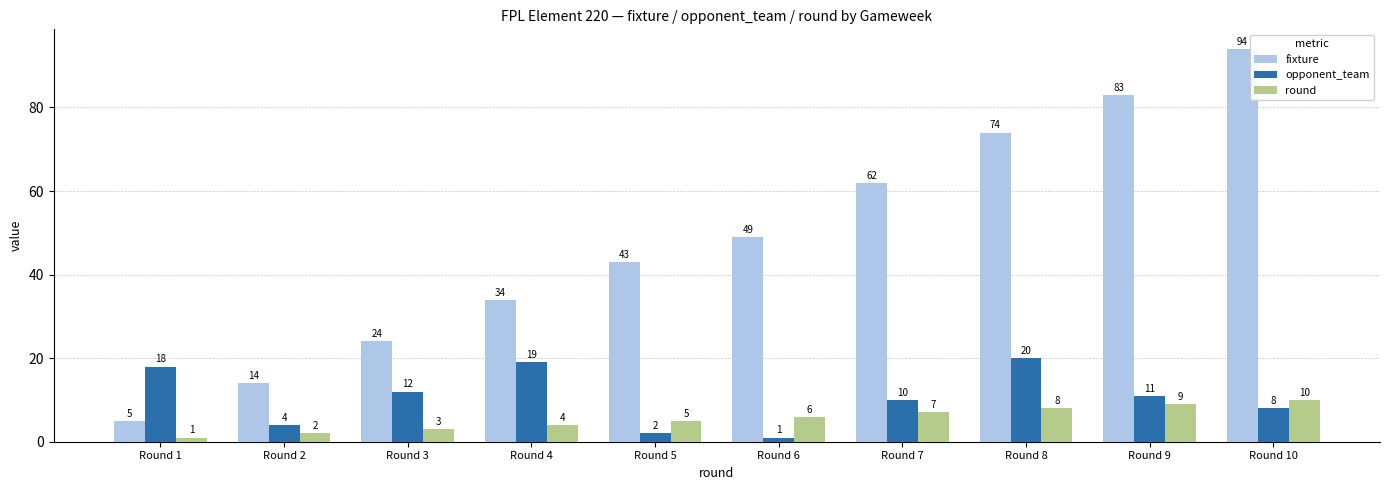

What is the value of the fixture bar at the 1st from the left?

5